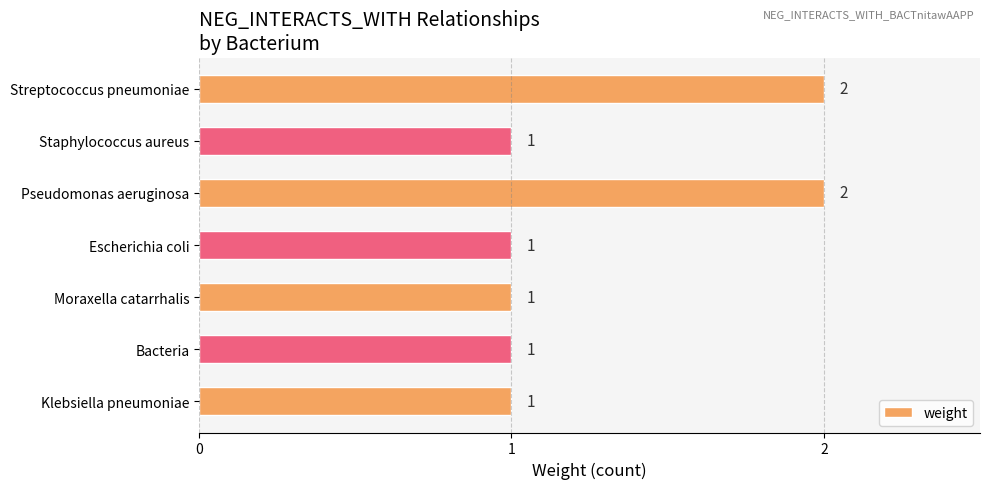

Is it true that the value at Escherichia coli is 1?

True